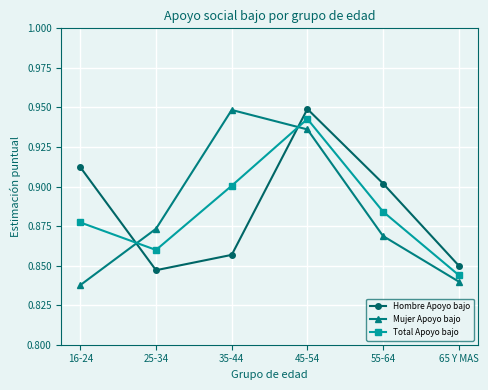

How many series are shown in this chart?

3